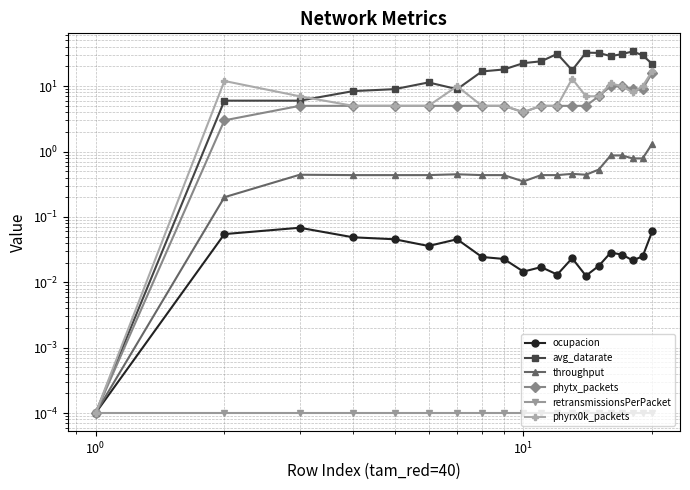

What is the sum of all phytx_packets values?

123.0